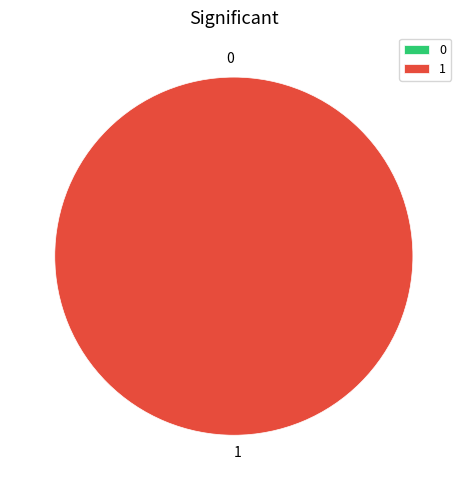

To the nearest percent, what portion does 1 represent?

100%